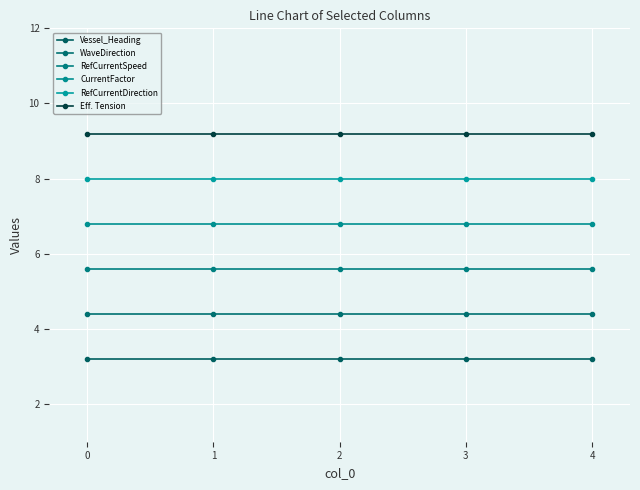

What value does the RefCurrentSpeed series have at 4?

5.6